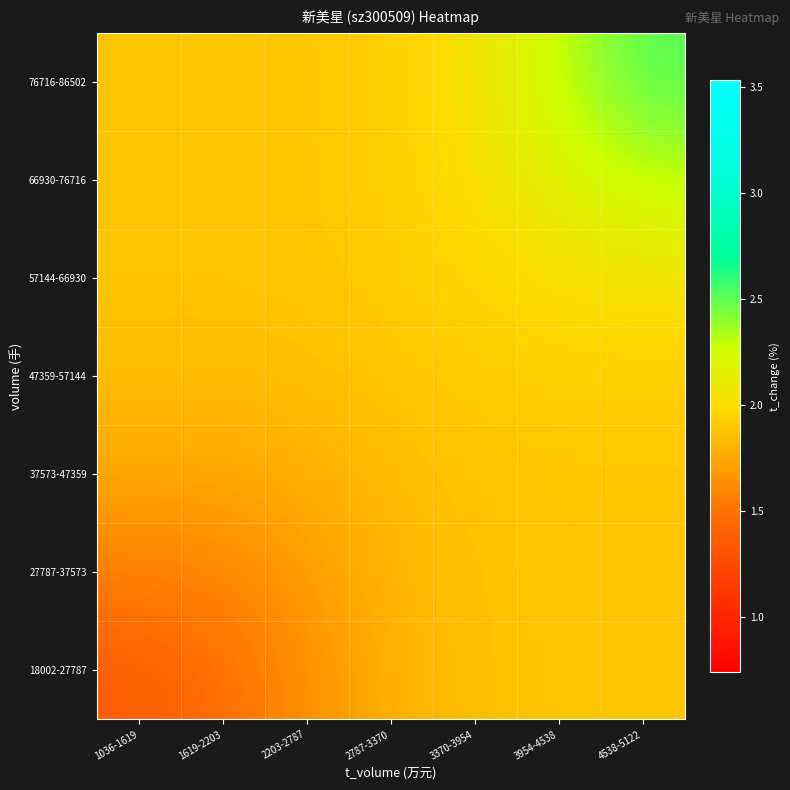

Which series has the largest range (max minus min)?

76716-86502